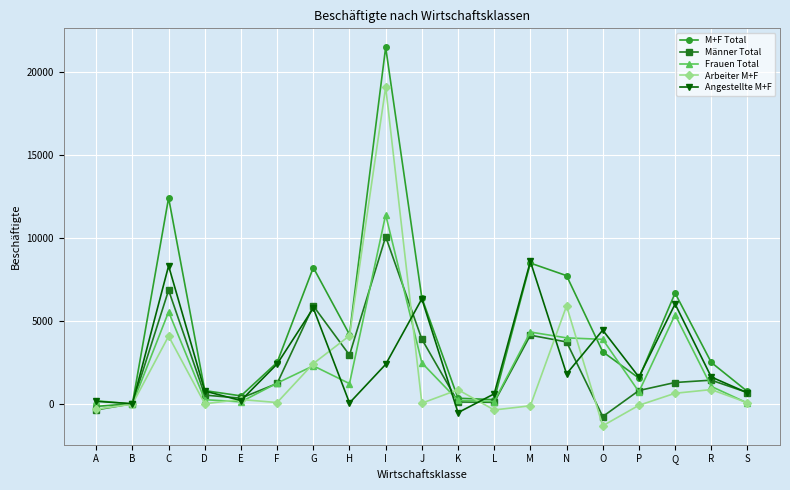

What is the value of the Angestellte M+F point at the 3rd from the left?

8327